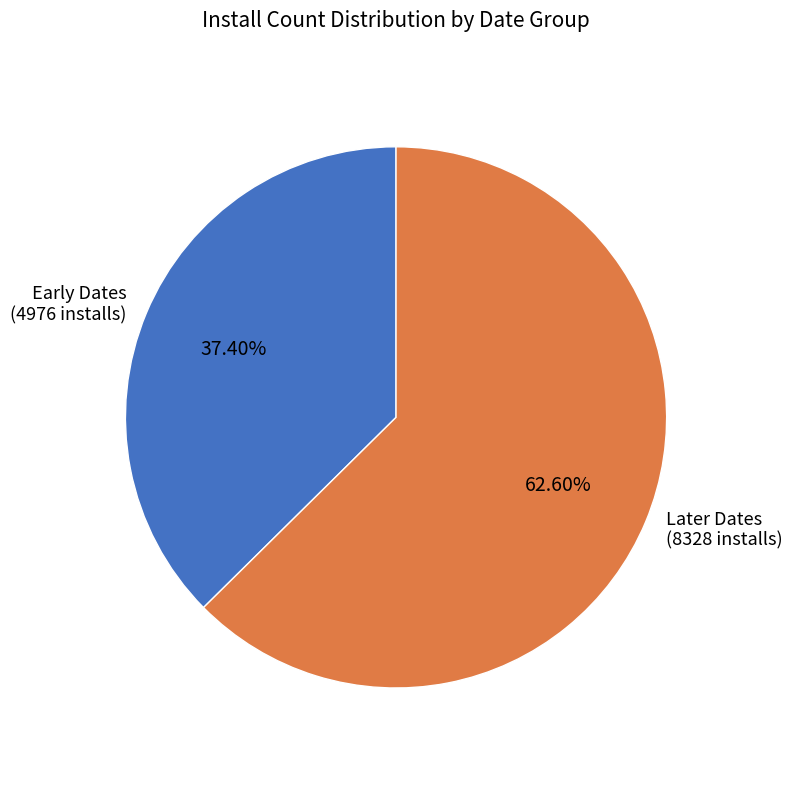

What is the ratio of the value at Later Dates (8328 installs) to the value at Early Dates (4976 installs)?

1.7